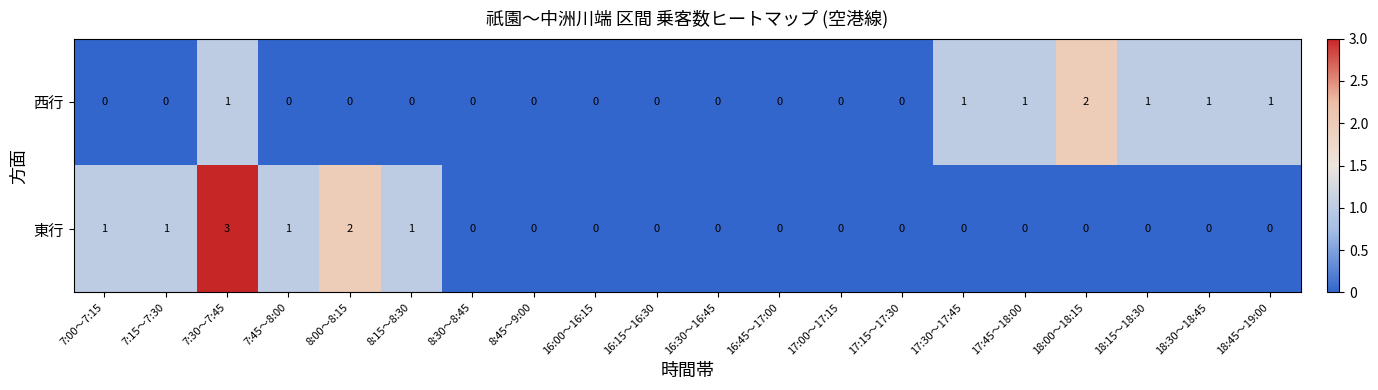

True or false: 西行 has a value of 1 at 8:30～8:45.

False